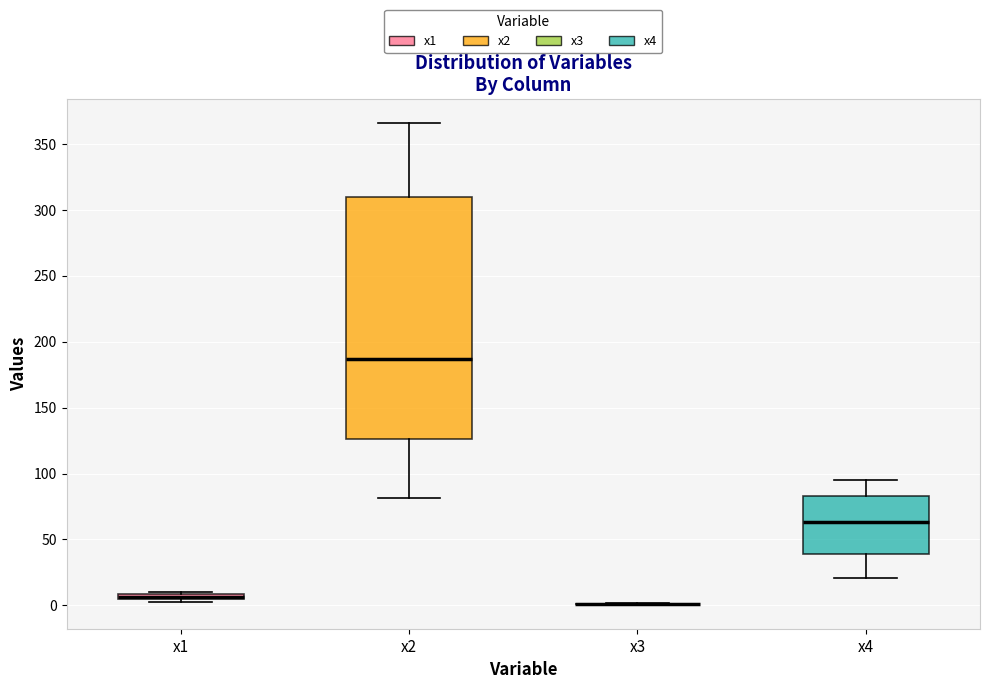

Where is the upper edge of the box for x2 on the y-axis? The values are not printed on the chart, so give them approximately, as read against the axis.

310